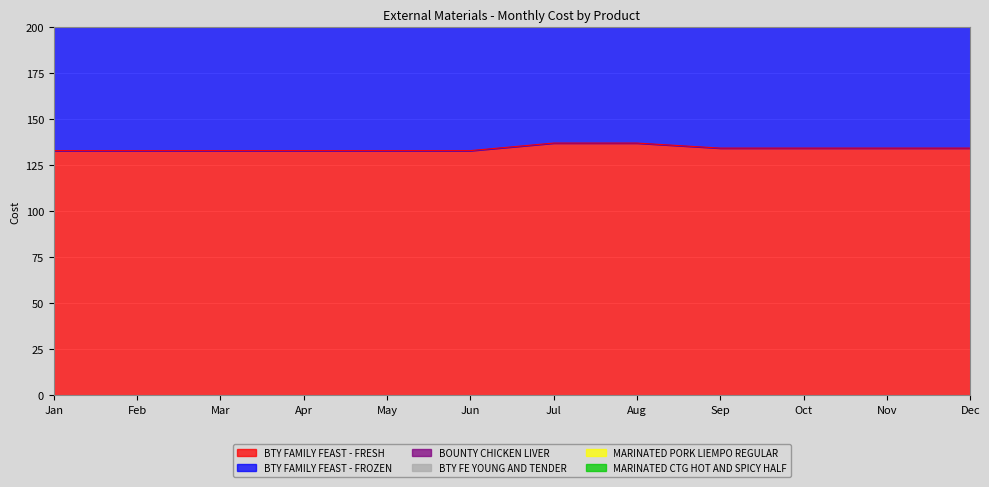

Is it true that BTY FAMILY FEAST - FROZEN equals 284.5 at Jul?

True